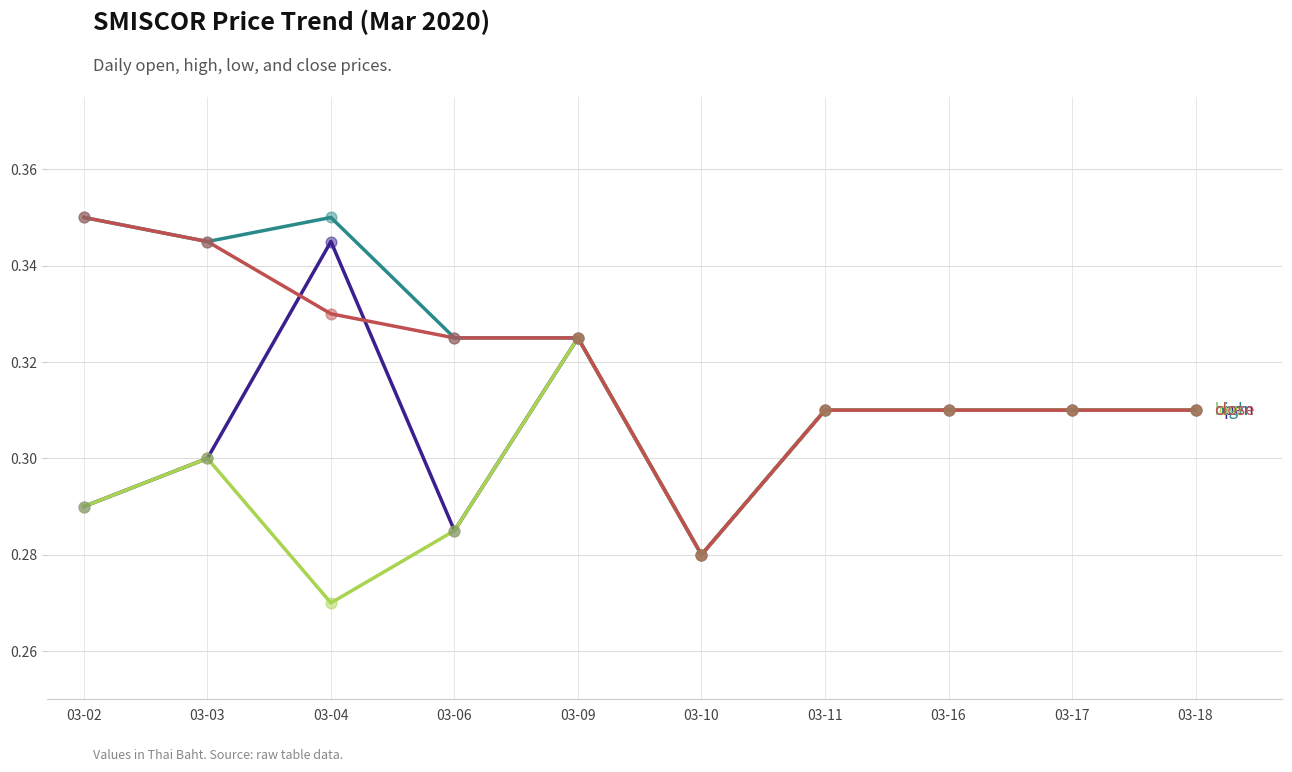

What is the total value across all series at 03-10?

1.1